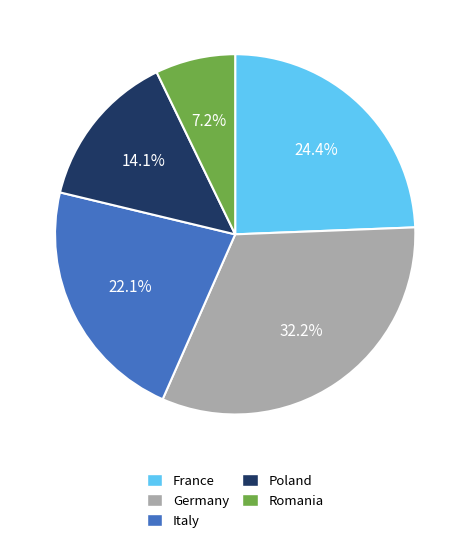

True or false: Italy accounts for 13% of the total.

False